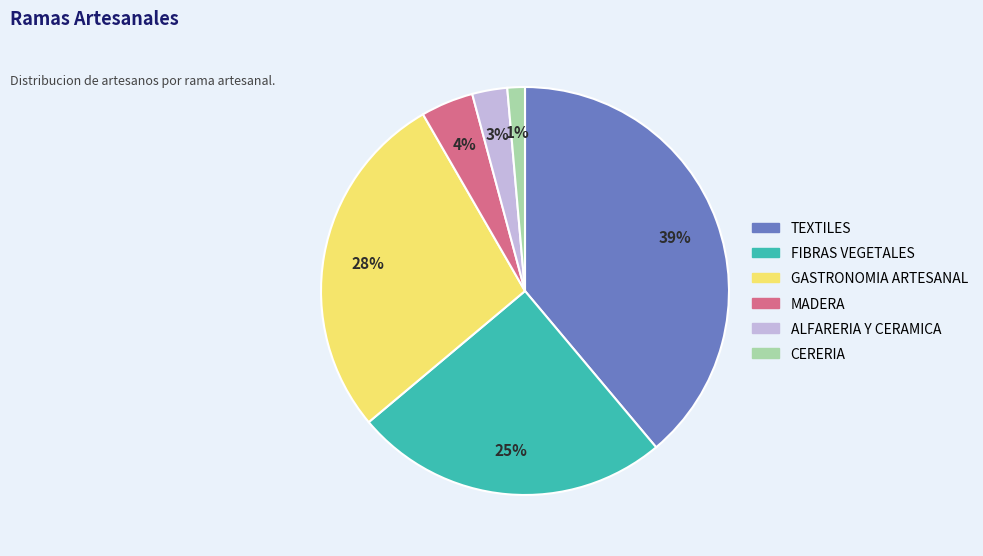

To the nearest percent, what percentage of the pie is MADERA?

4%